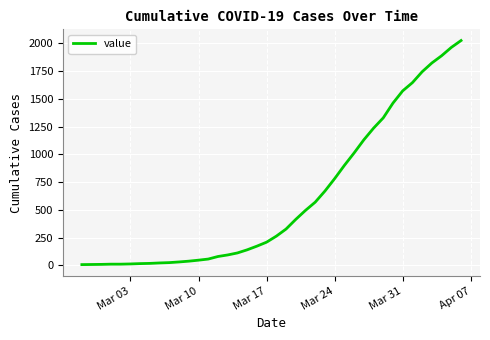

What is the maximum value shown in the chart?

2024